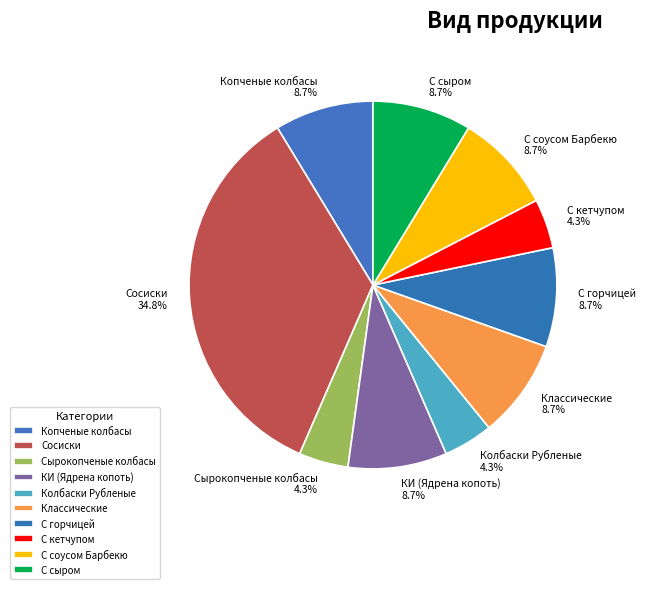

Which has a higher value, Колбаски Рубленые or Сосиски?

Сосиски